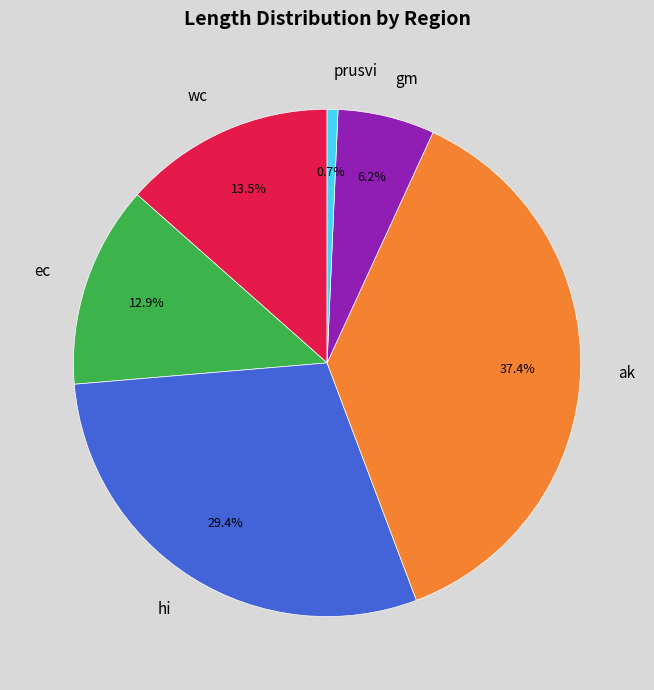

Approximately how many times larger is the value at gm compared to prusvi?

9.0